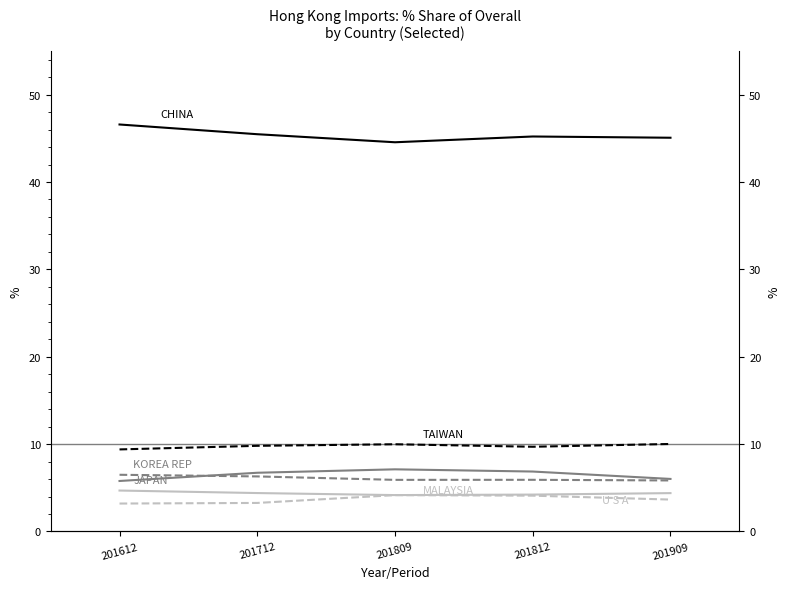

Is the value of U S A at 201612 greater than the value of TAIWAN at 201909?

No